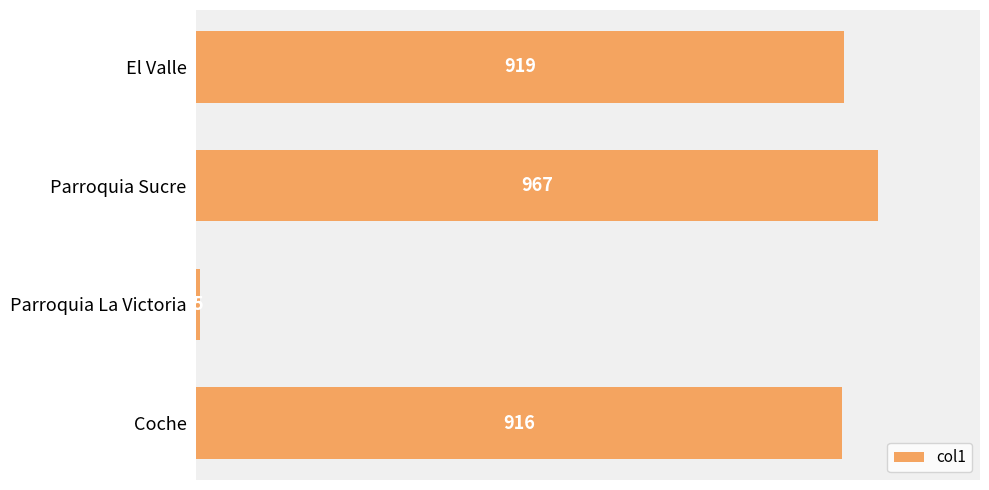

How many bars are there in total?

4